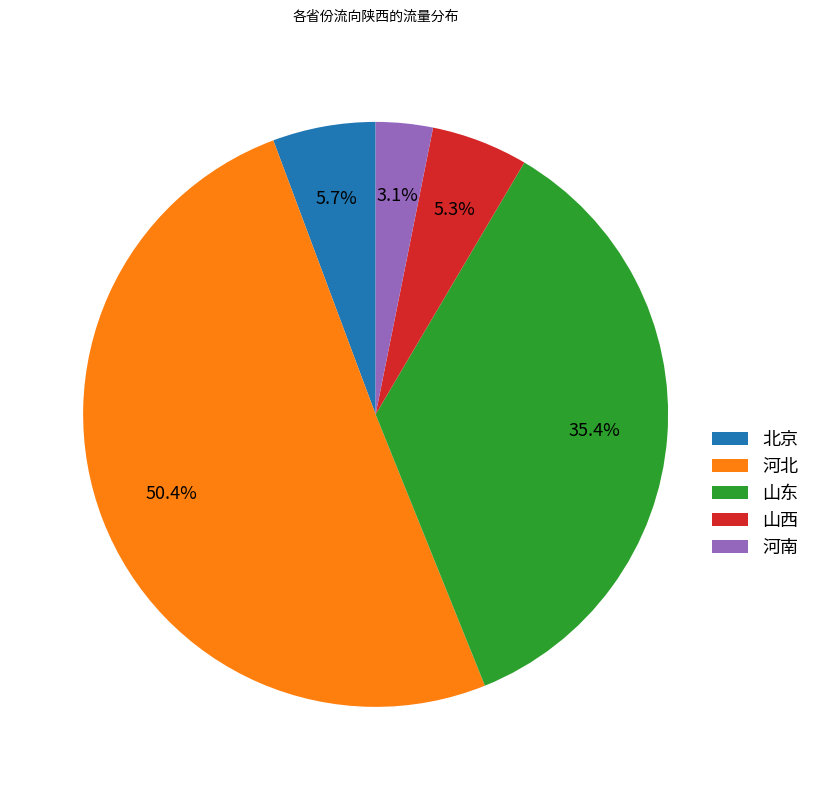

How much of the chart is everything except 河南?

96.9%